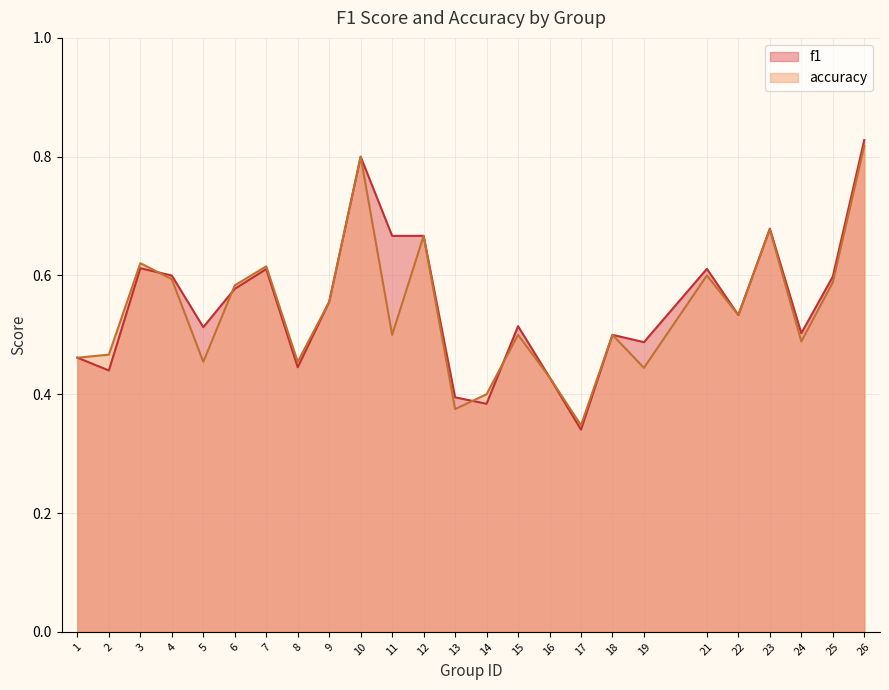

What is the difference between the maximum and minimum values in the accuracy series?

0.5